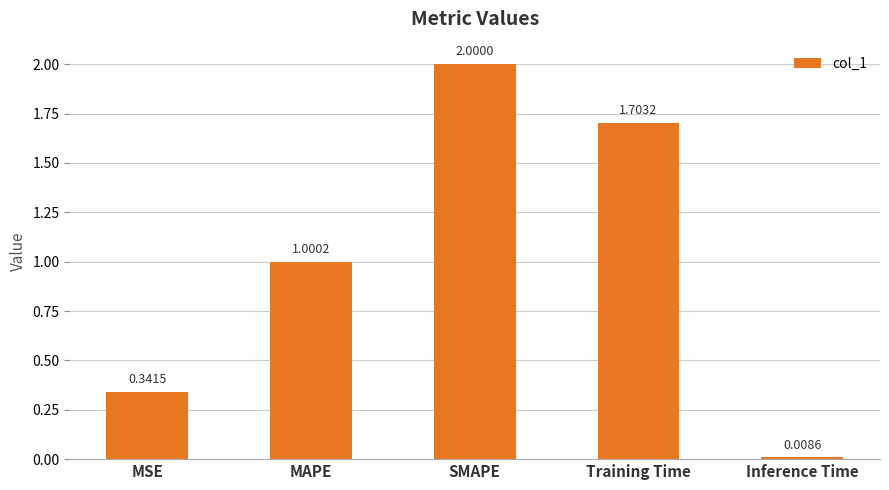

What is the label of the 5th bar from the left?

Inference Time